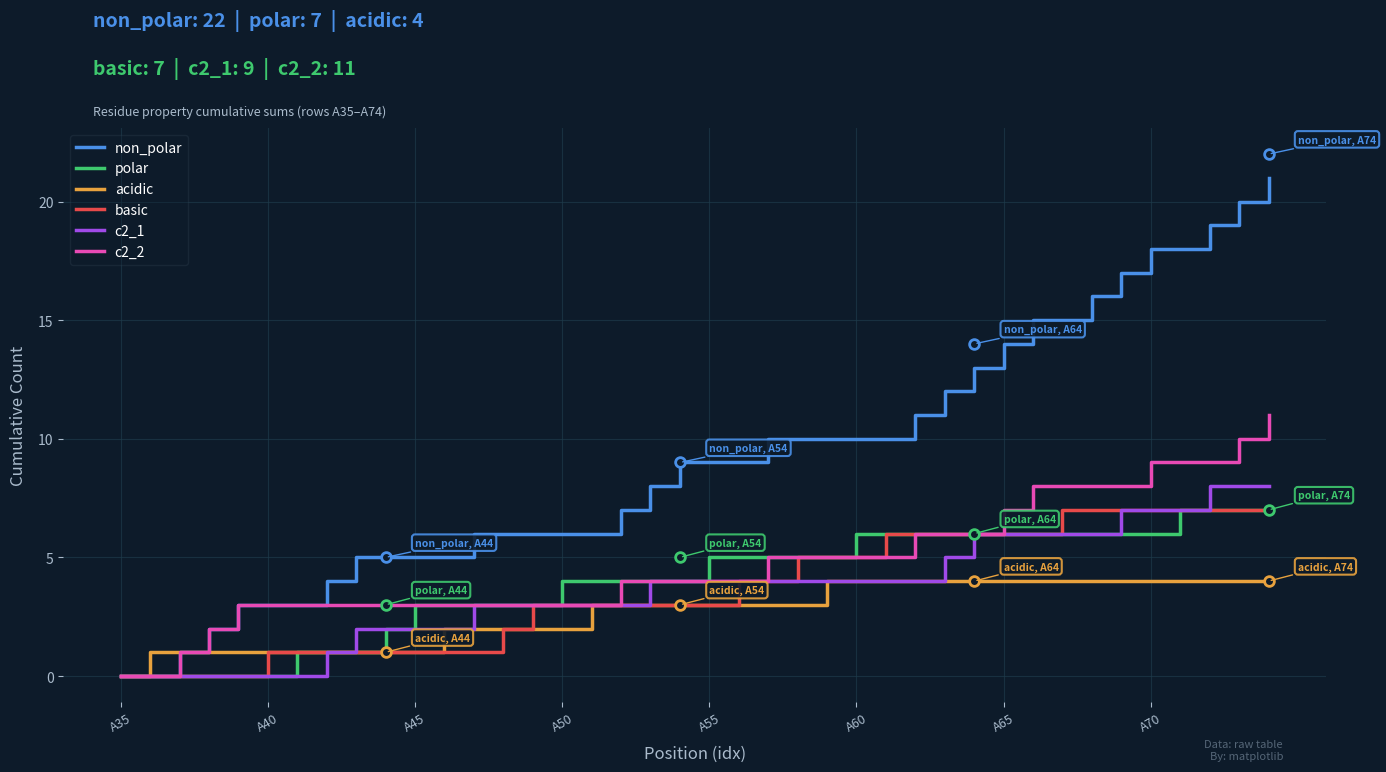

Which series has the largest range (max minus min)?

non_polar